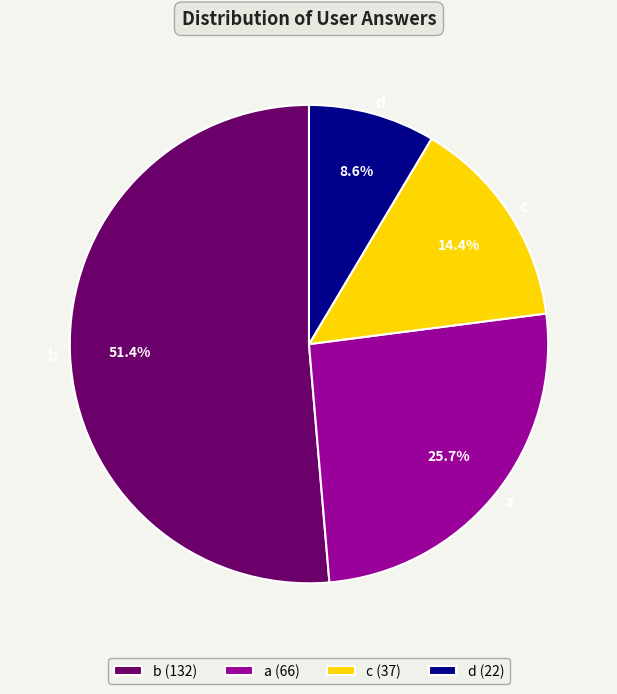

Rank the categories by value from lowest to highest.

d, c, a, b